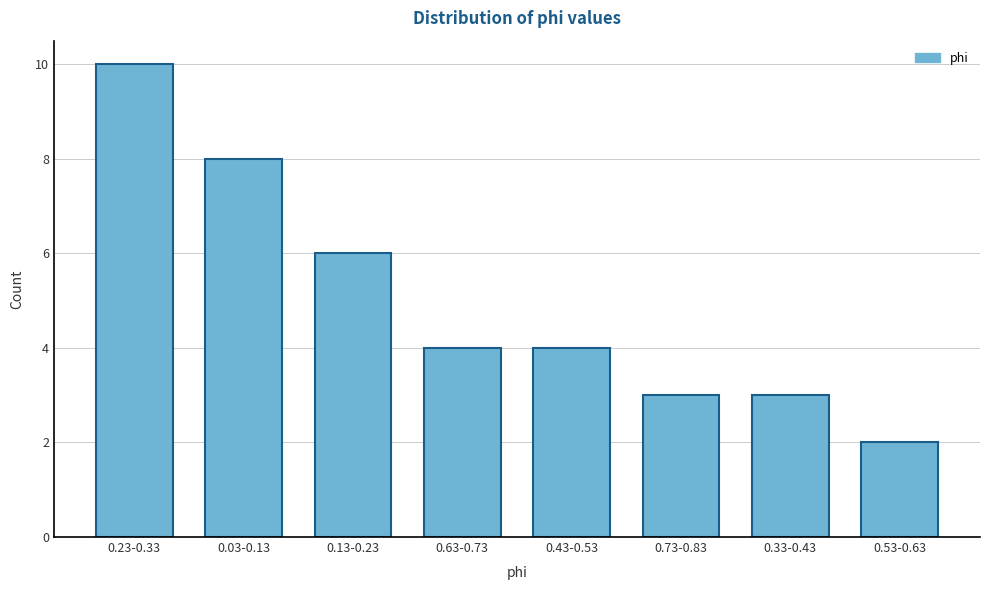

Reading left to right, extract all data points from this chart.

0.23-0.33=10	0.03-0.13=8	0.13-0.23=6	0.63-0.73=4	0.43-0.53=4	0.73-0.83=3	0.33-0.43=3	0.53-0.63=2